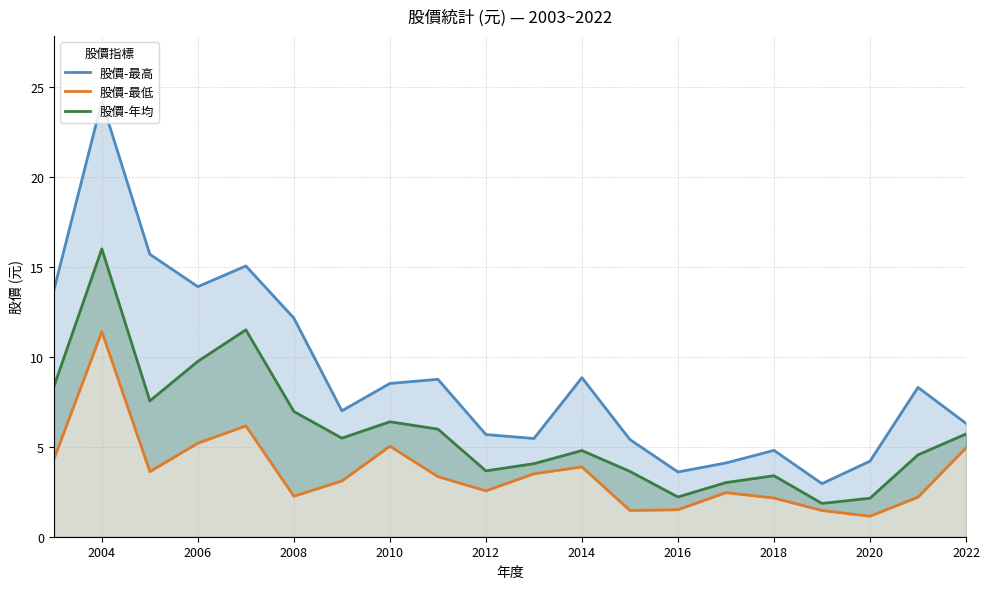

Count the number of data series in this chart.

3